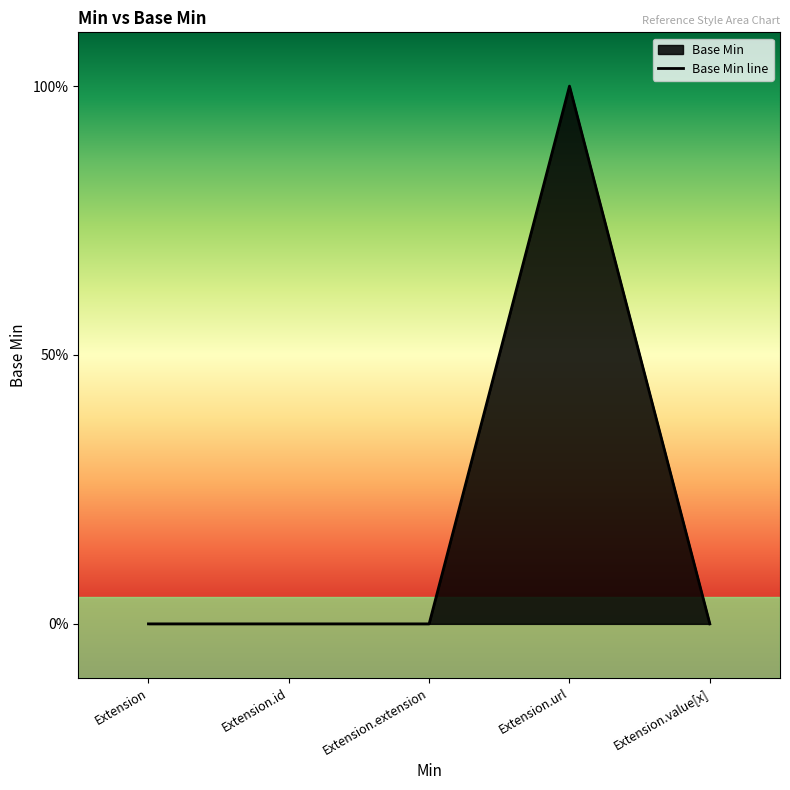

True or false: there are more than 0 points higher than both neighbors.

True